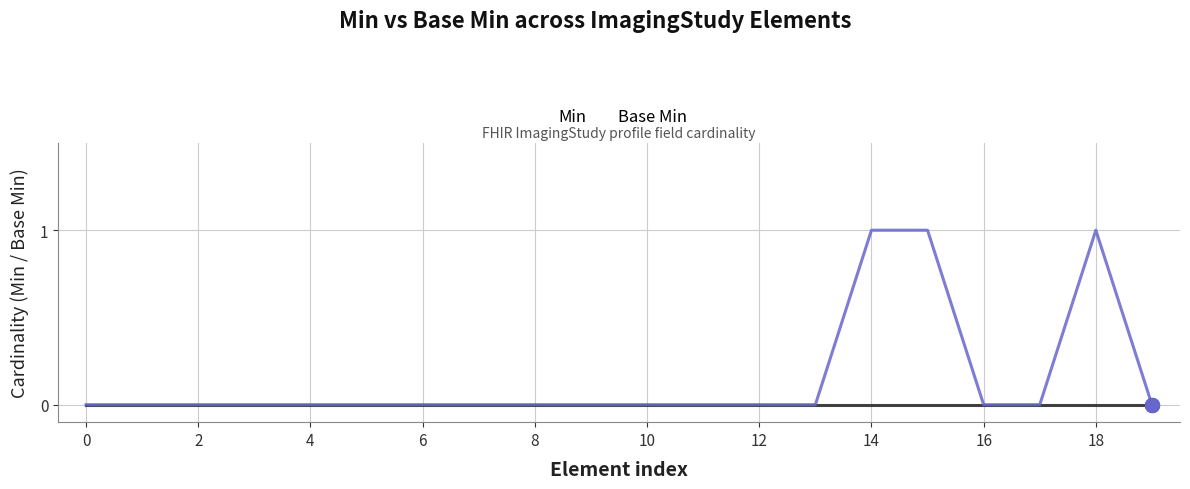

List the series in order of their peak value, highest first.

Base Min, Min